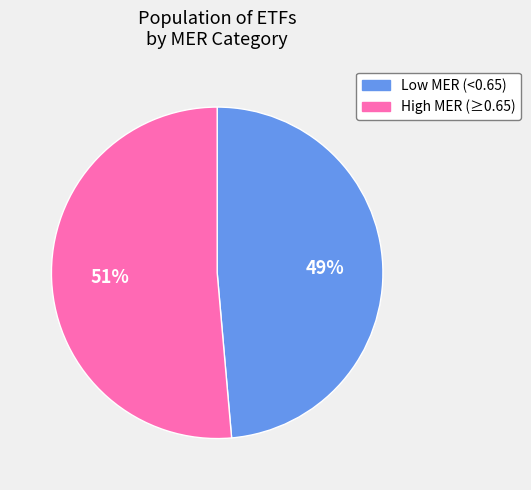

To the nearest percent, what is the average slice percentage?

50%